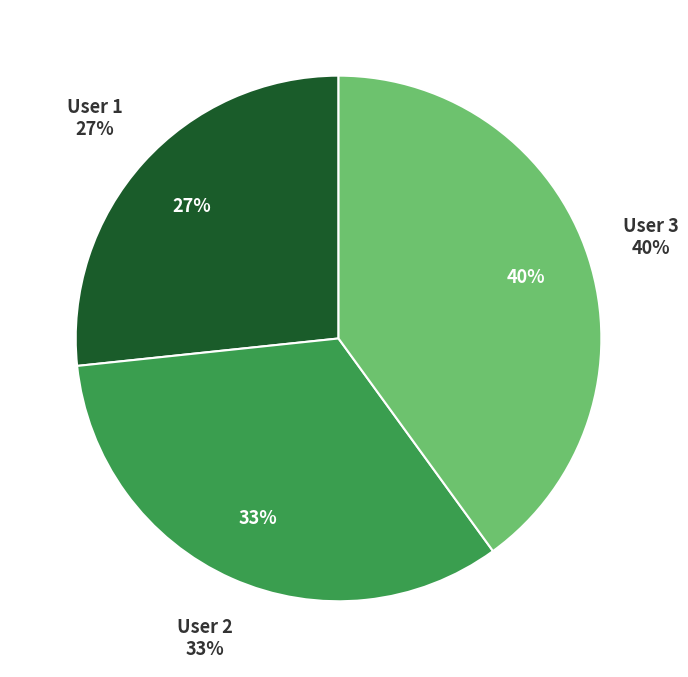

Is 1 the majority of the pie?

No